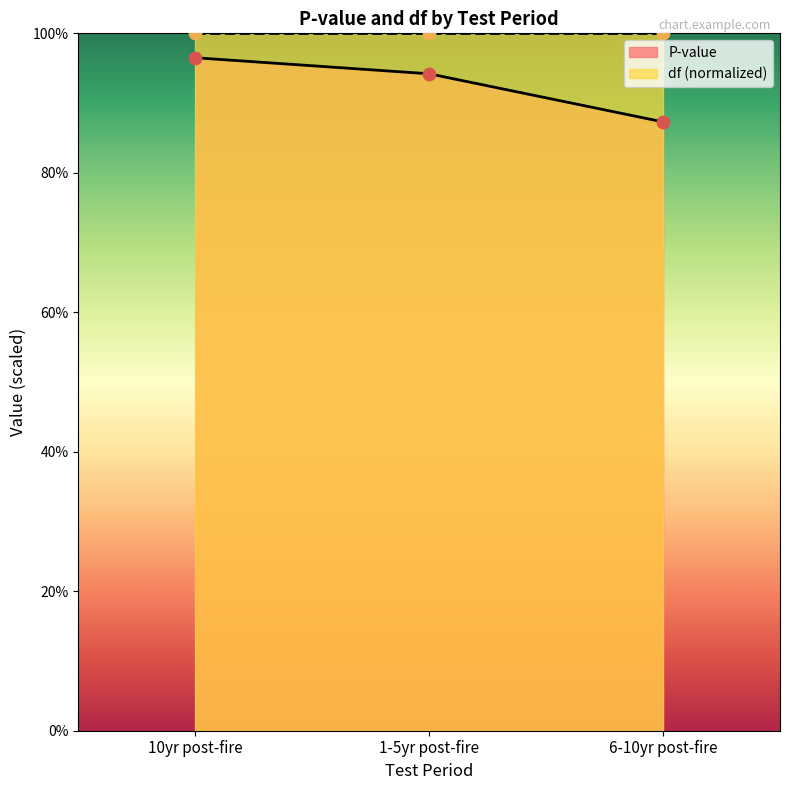

Approximately how many times larger is the value at 10yr post-fire compared to 6-10yr post-fire?

1.1